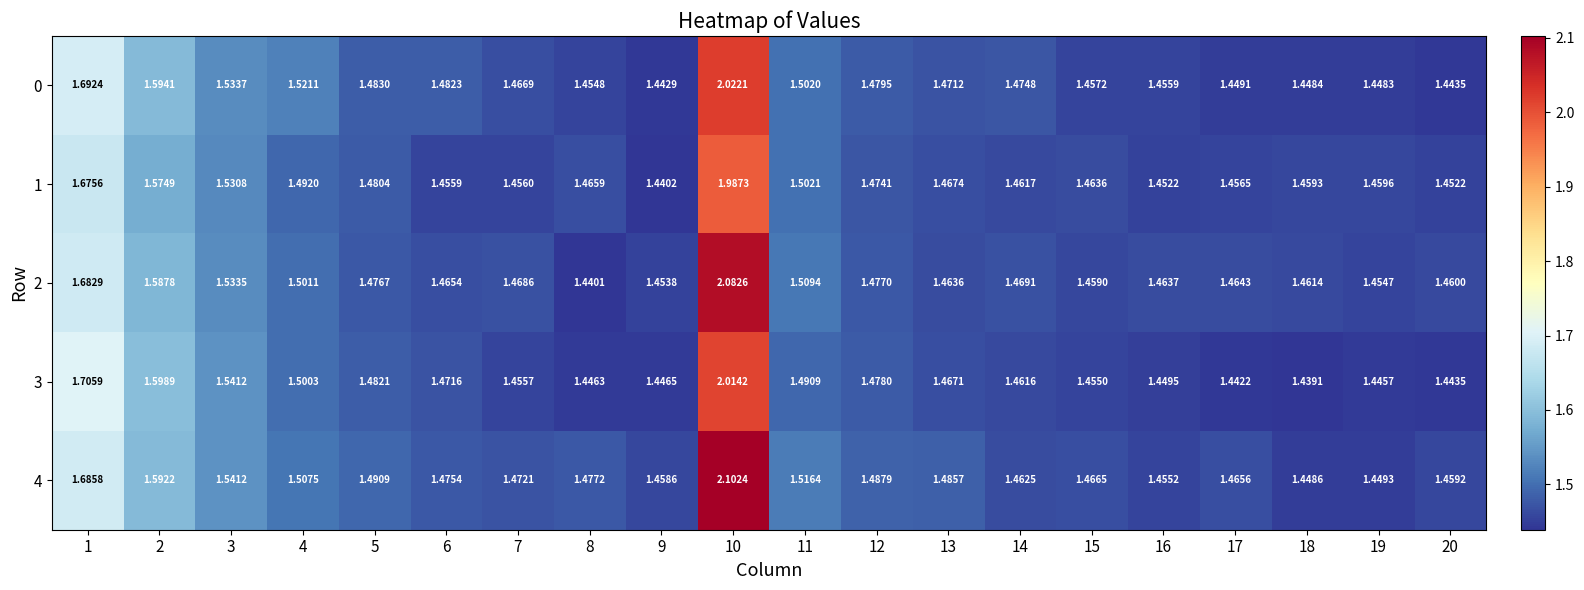

How many data points does each series have?

20